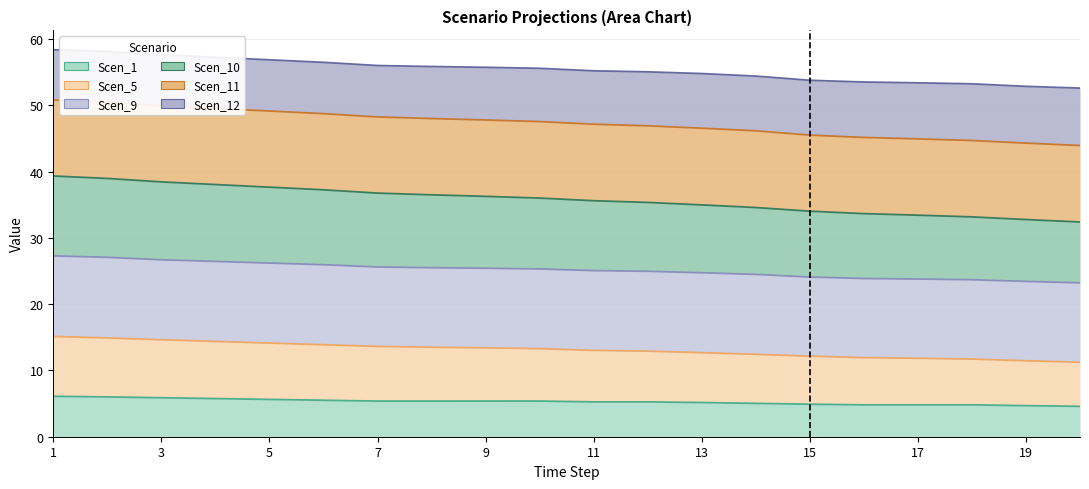

At which label does Scen_5 reach its minimum?

20